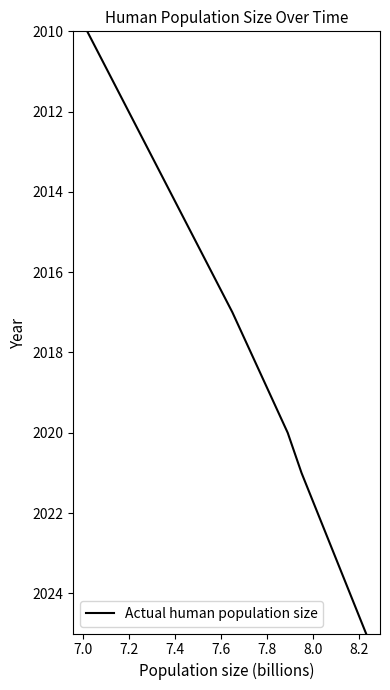

What is the difference between the maximum and minimum values?

15